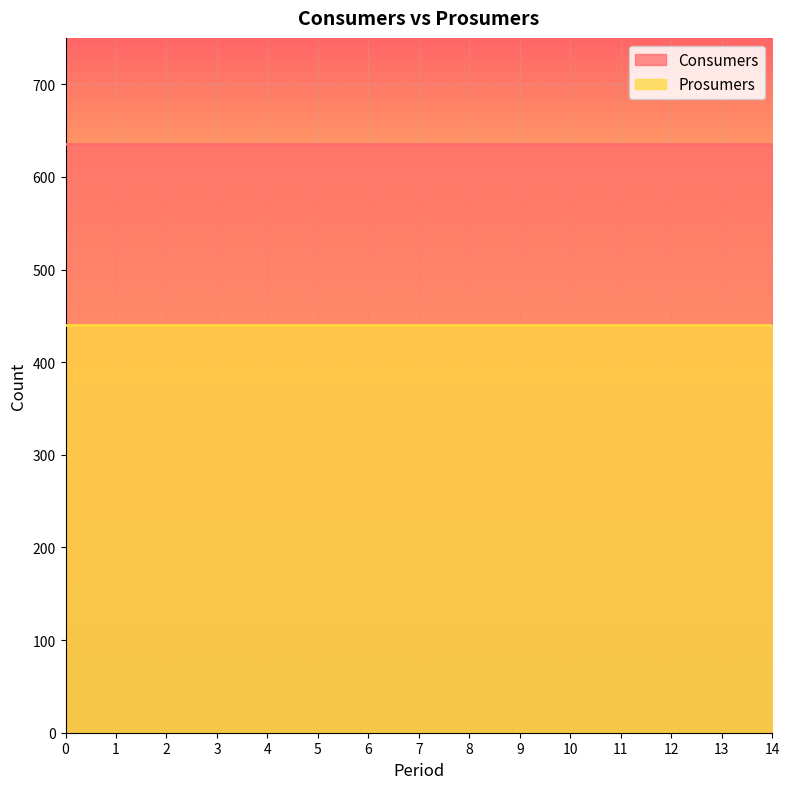

List the labels in order of Consumers value, largest first.

0, 1, 2, 3, 4, 5, 6, 7, 8, 9, 10, 11, 12, 13, 14